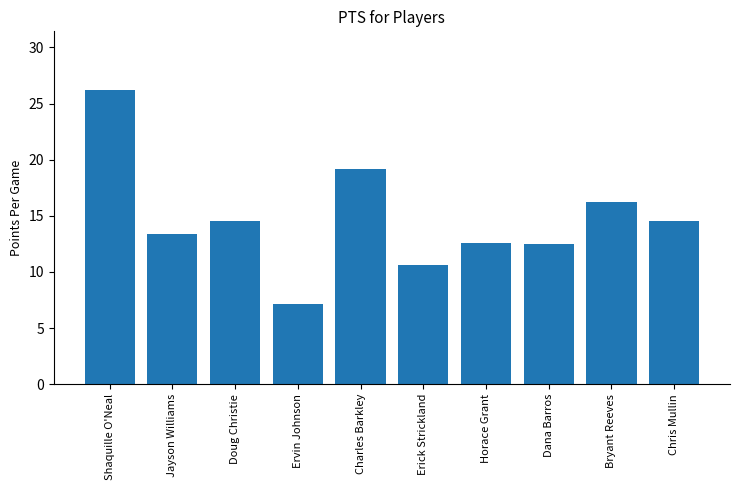

Approximately how many times larger is the value at Charles Barkley compared to Jayson Williams?

1.4